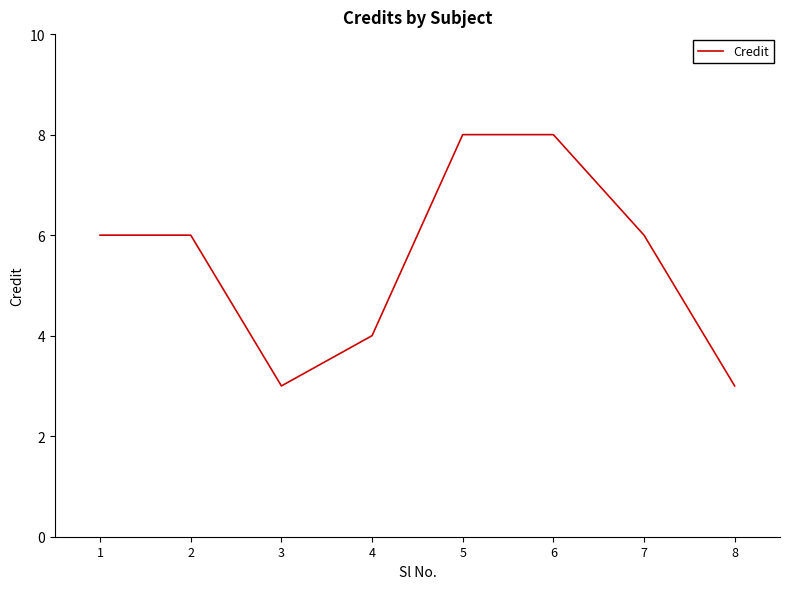

What is the difference between the second highest and minimum values?

5